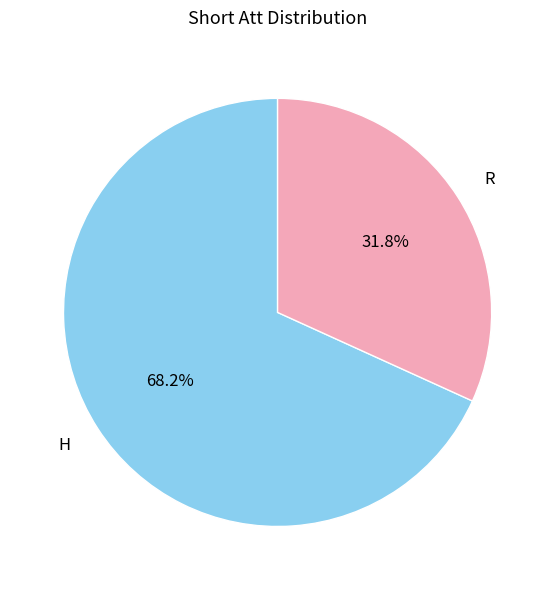

Does R represent more than half of the total?

No